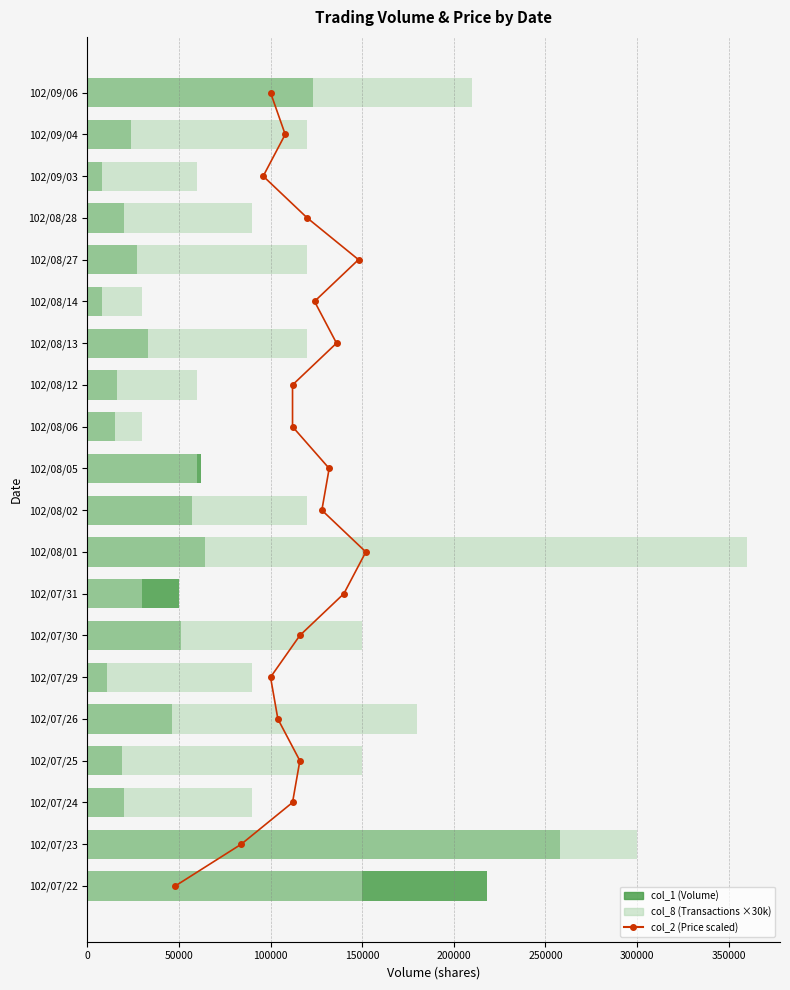

What is the difference between the maximum and second lowest values in the col_8 (×30000) series?

330000